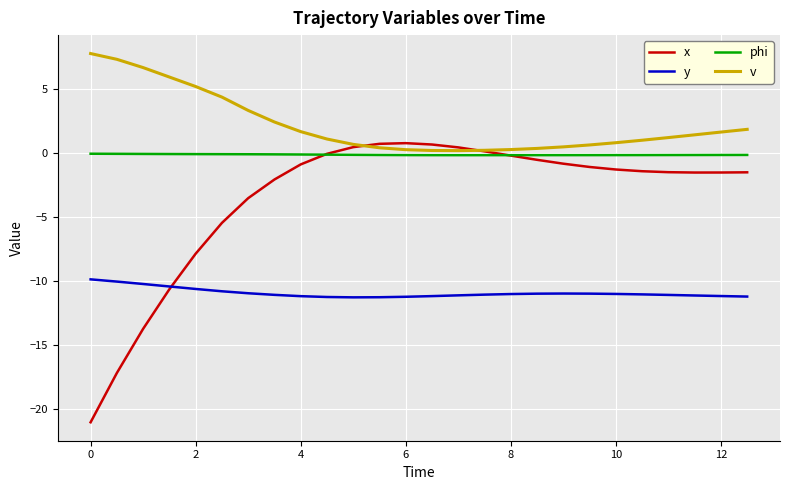

Which series has the largest total across all categories?

v